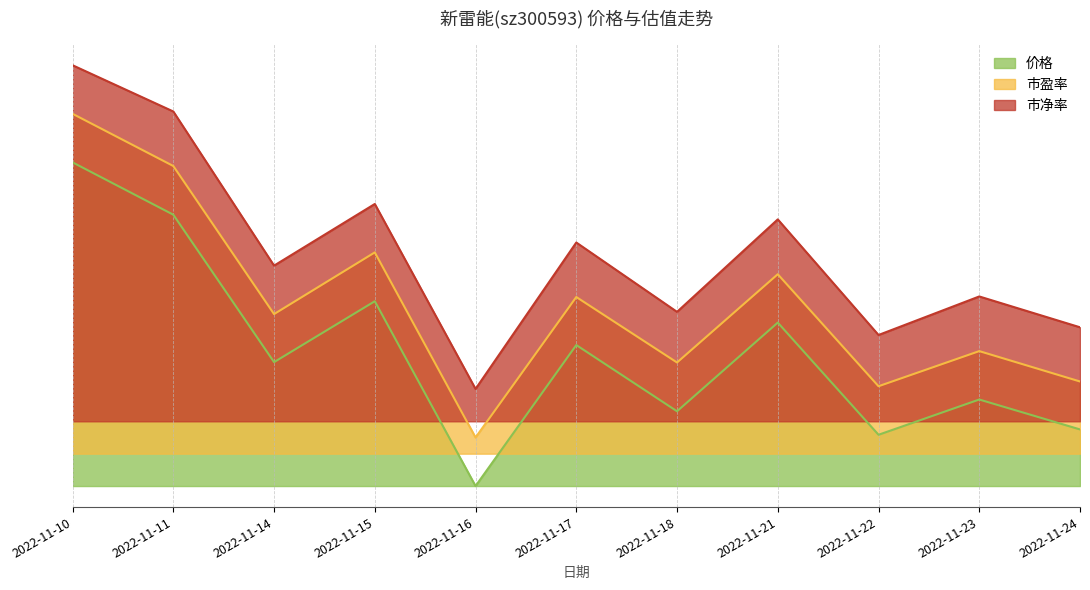

In 市净率, how many points are higher than both neighbors (excluding endpoints)?

4